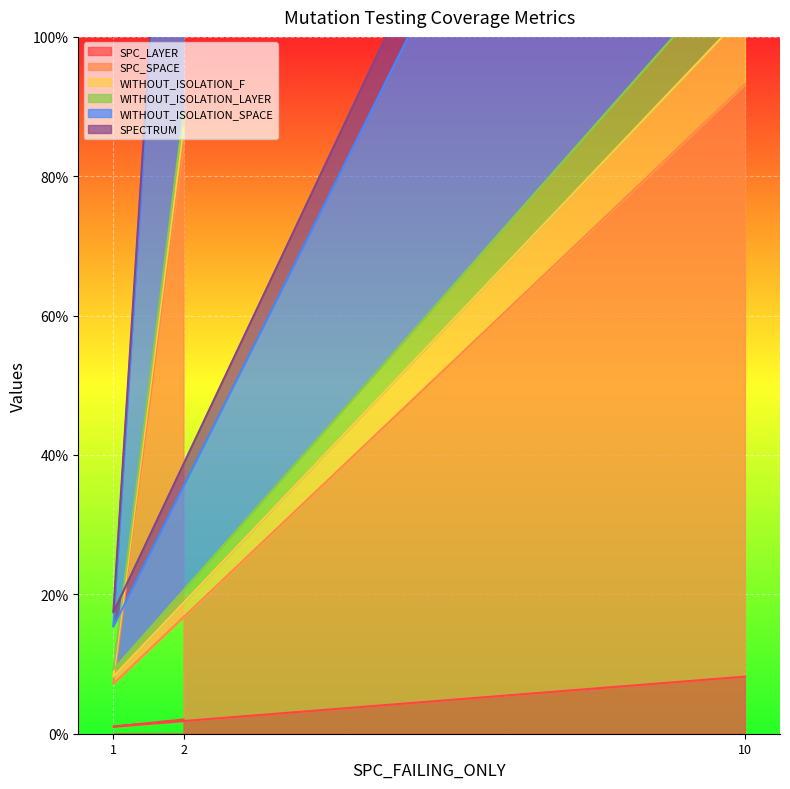

Is it true that SPC_LAYER equals 8.2 at 10?

True